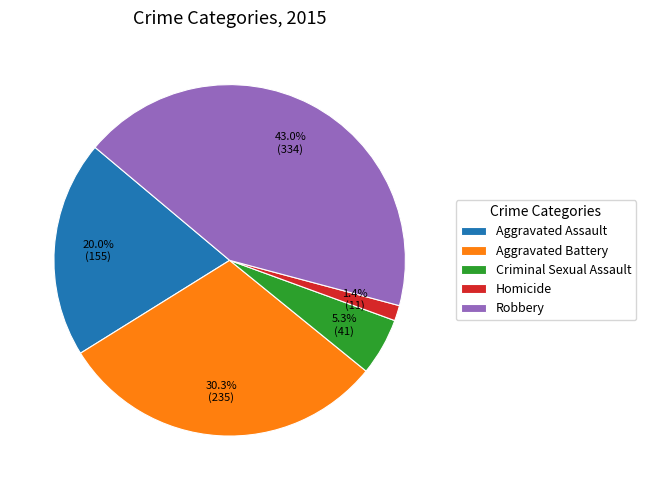

Combined, do Robbery and Aggravated Assault account for over 50%?

Yes